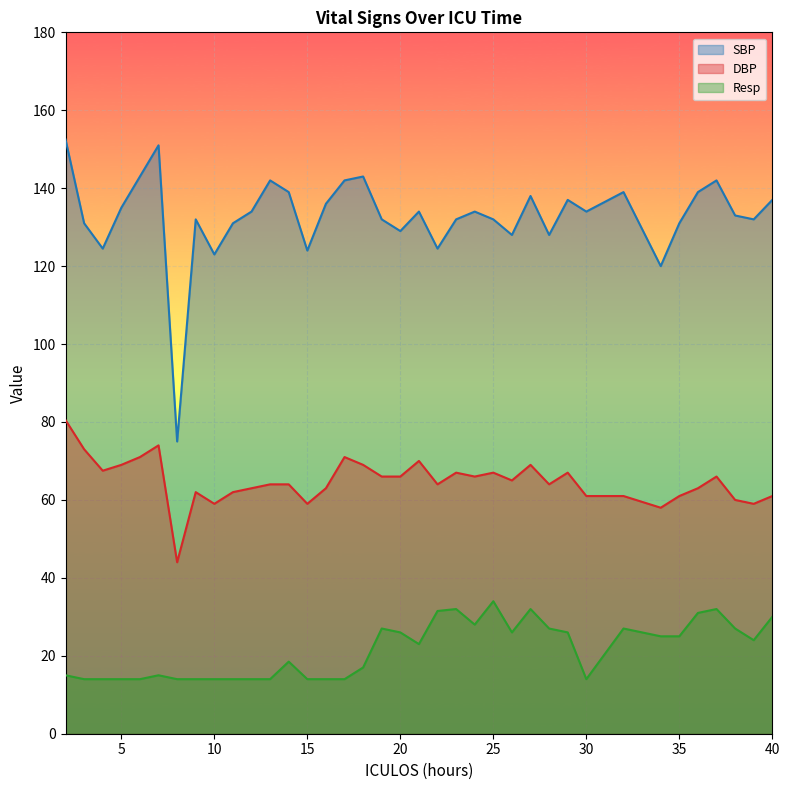

Does the chart display data point markers on the line(s)?

No